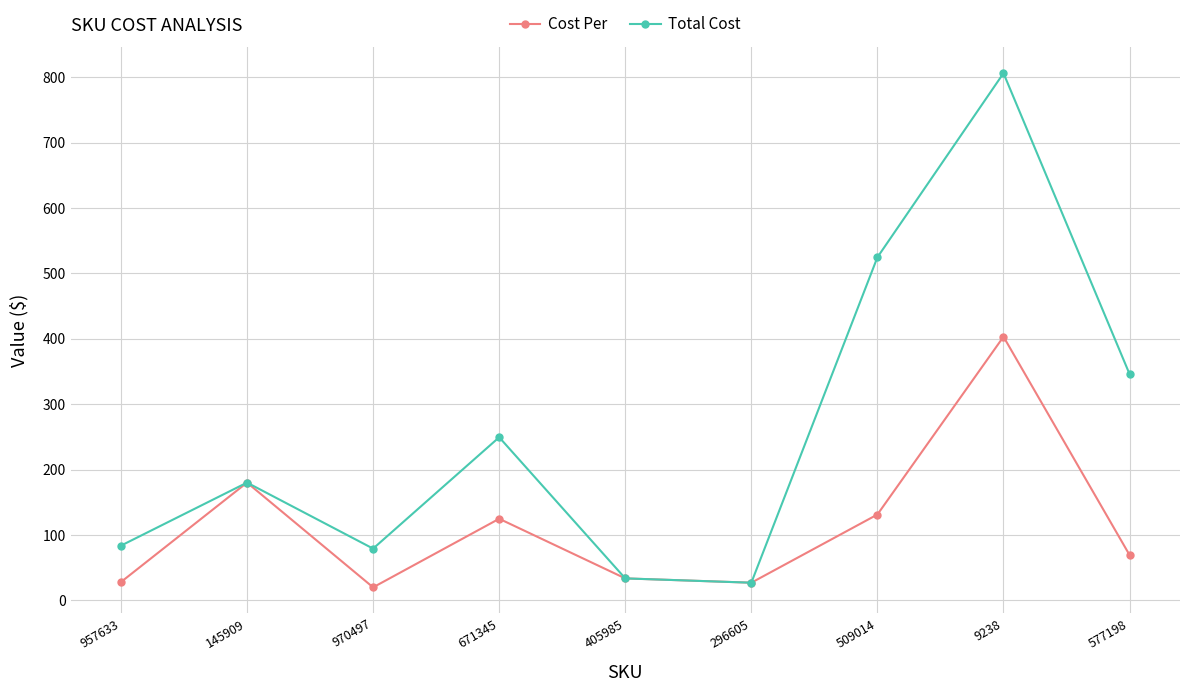

The Cost Per series shows 69.2 at 577198. True or false?

True